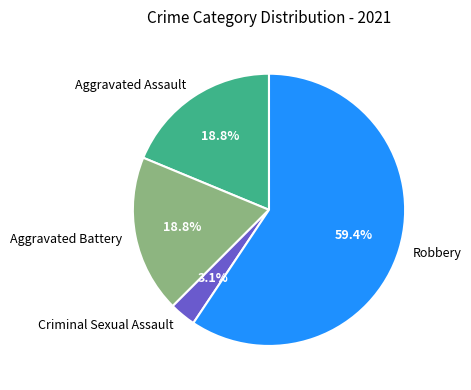

To the nearest percent, what is the difference between the largest and smallest slice percentages?

56%